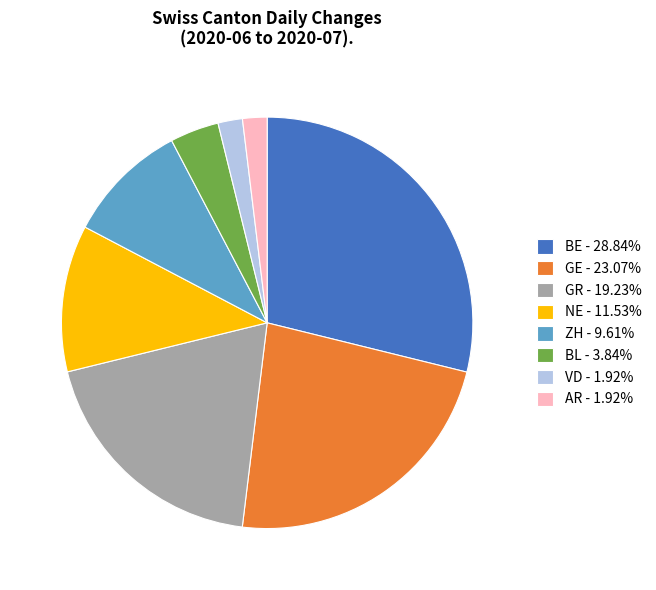

Is there any slice that represents more than half of the pie?

No